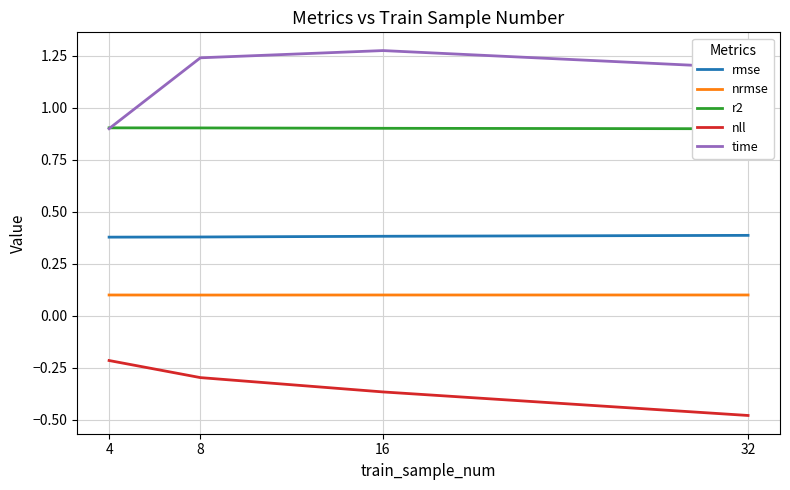

Which series changed the most between 4 and 8?

time